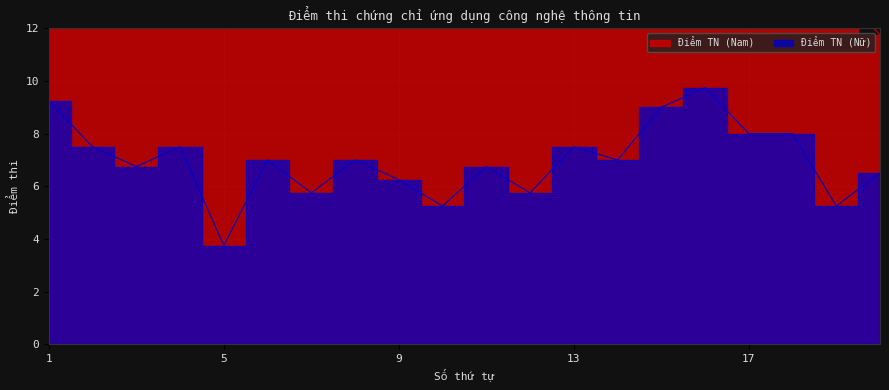

What is the ratio of the value at 16 to the value at 18?

1.2